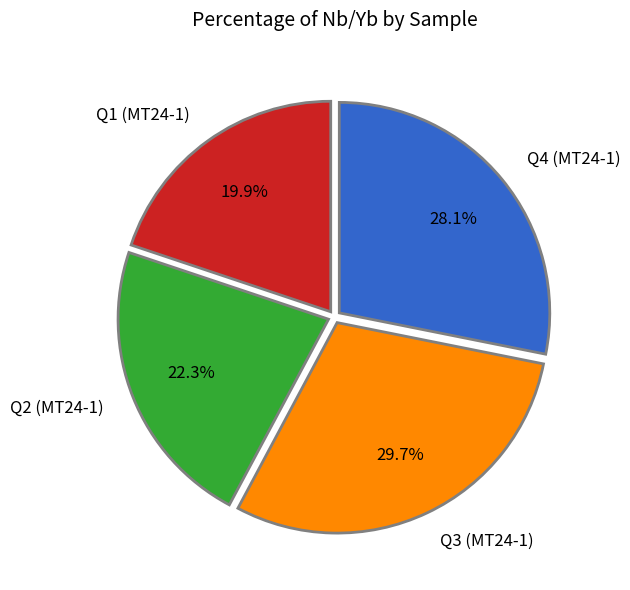

Is the sum of Q4 (MT24-1) and Q1 (MT24-1) greater than half?

No